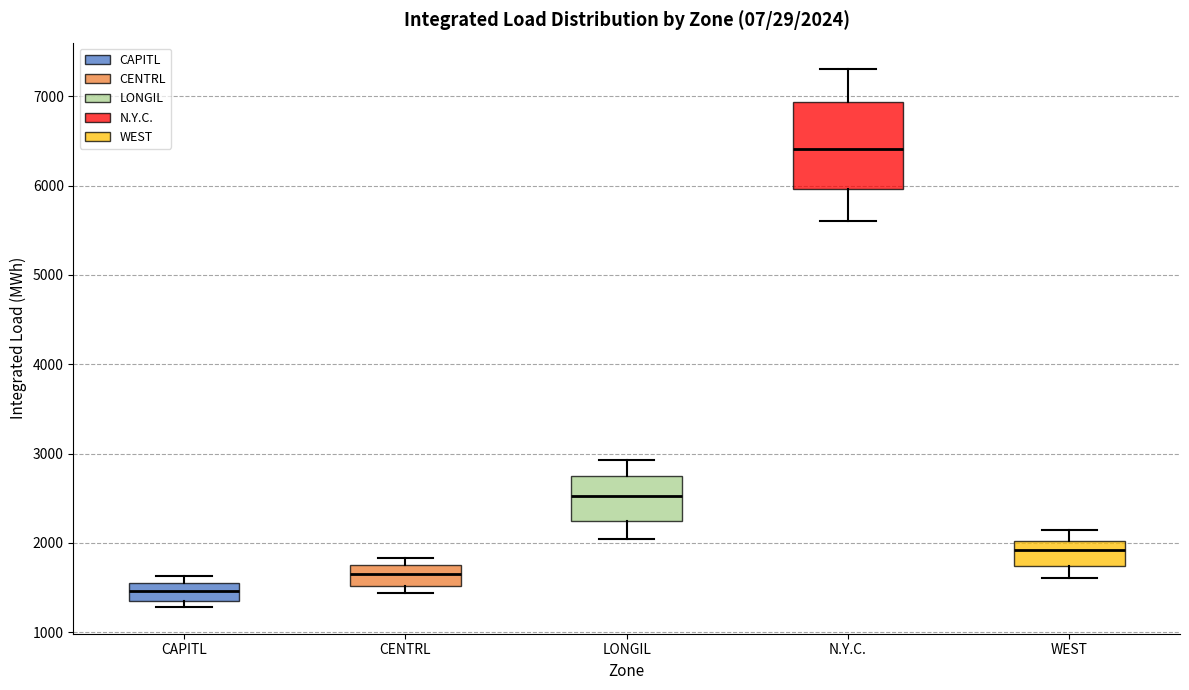

Which box is the tallest, from its lower edge to its upper edge?

N.Y.C.